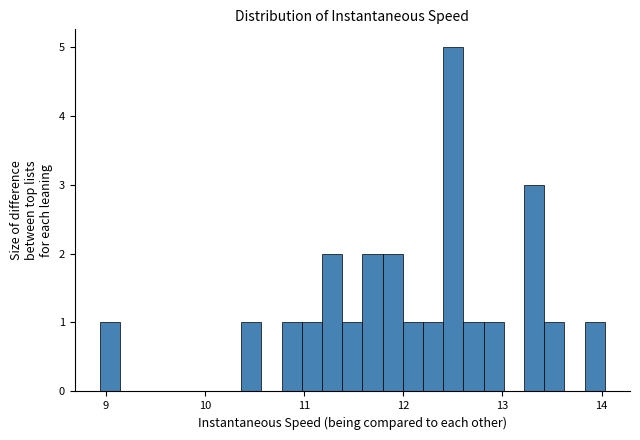

Around what value on the x-axis is the tallest bar? Give the approximate position of its centre, as read against the axis.

12.5